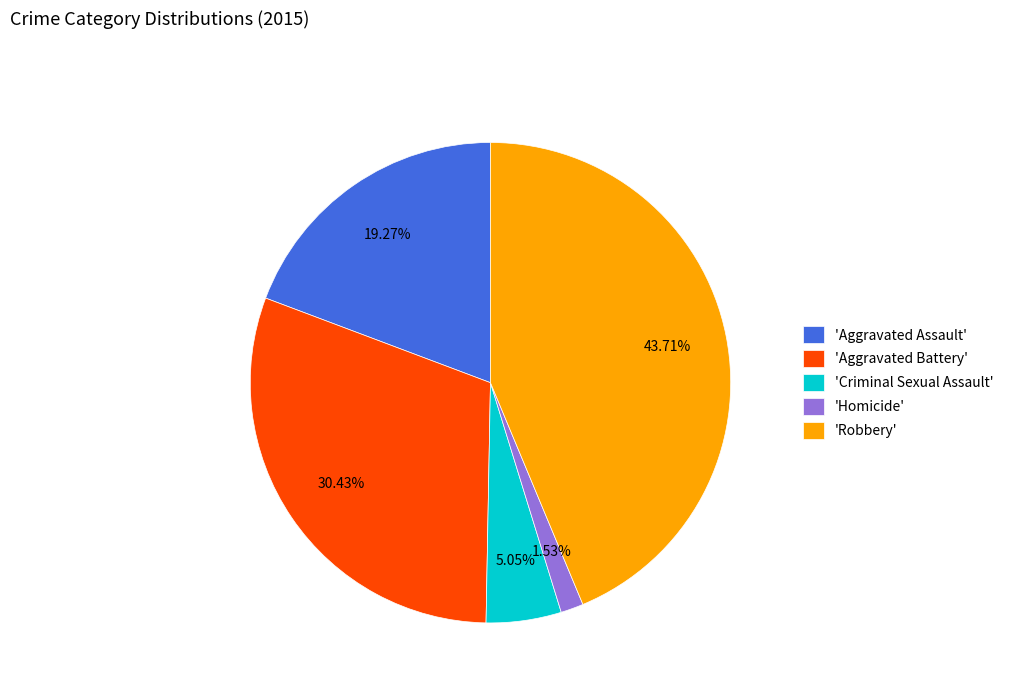

Rank the categories by value from highest to lowest.

'Robbery', 'Aggravated Battery', 'Aggravated Assault', 'Criminal Sexual Assault', 'Homicide'